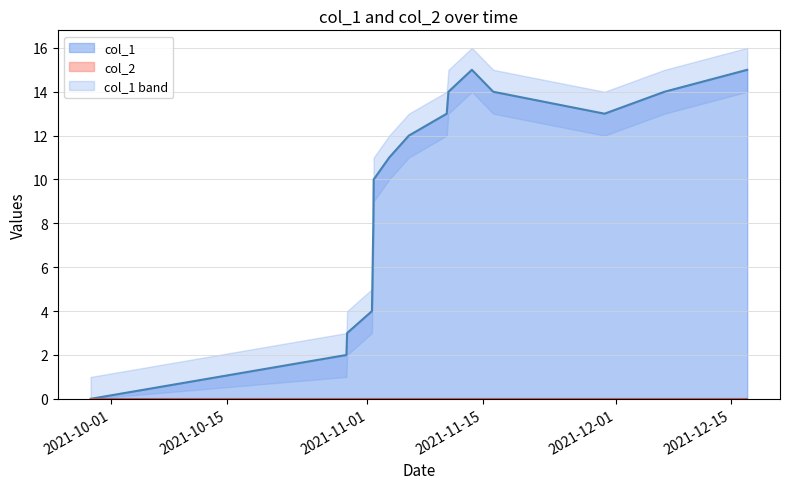

The value at 1635505411 is 2. True or false?

True